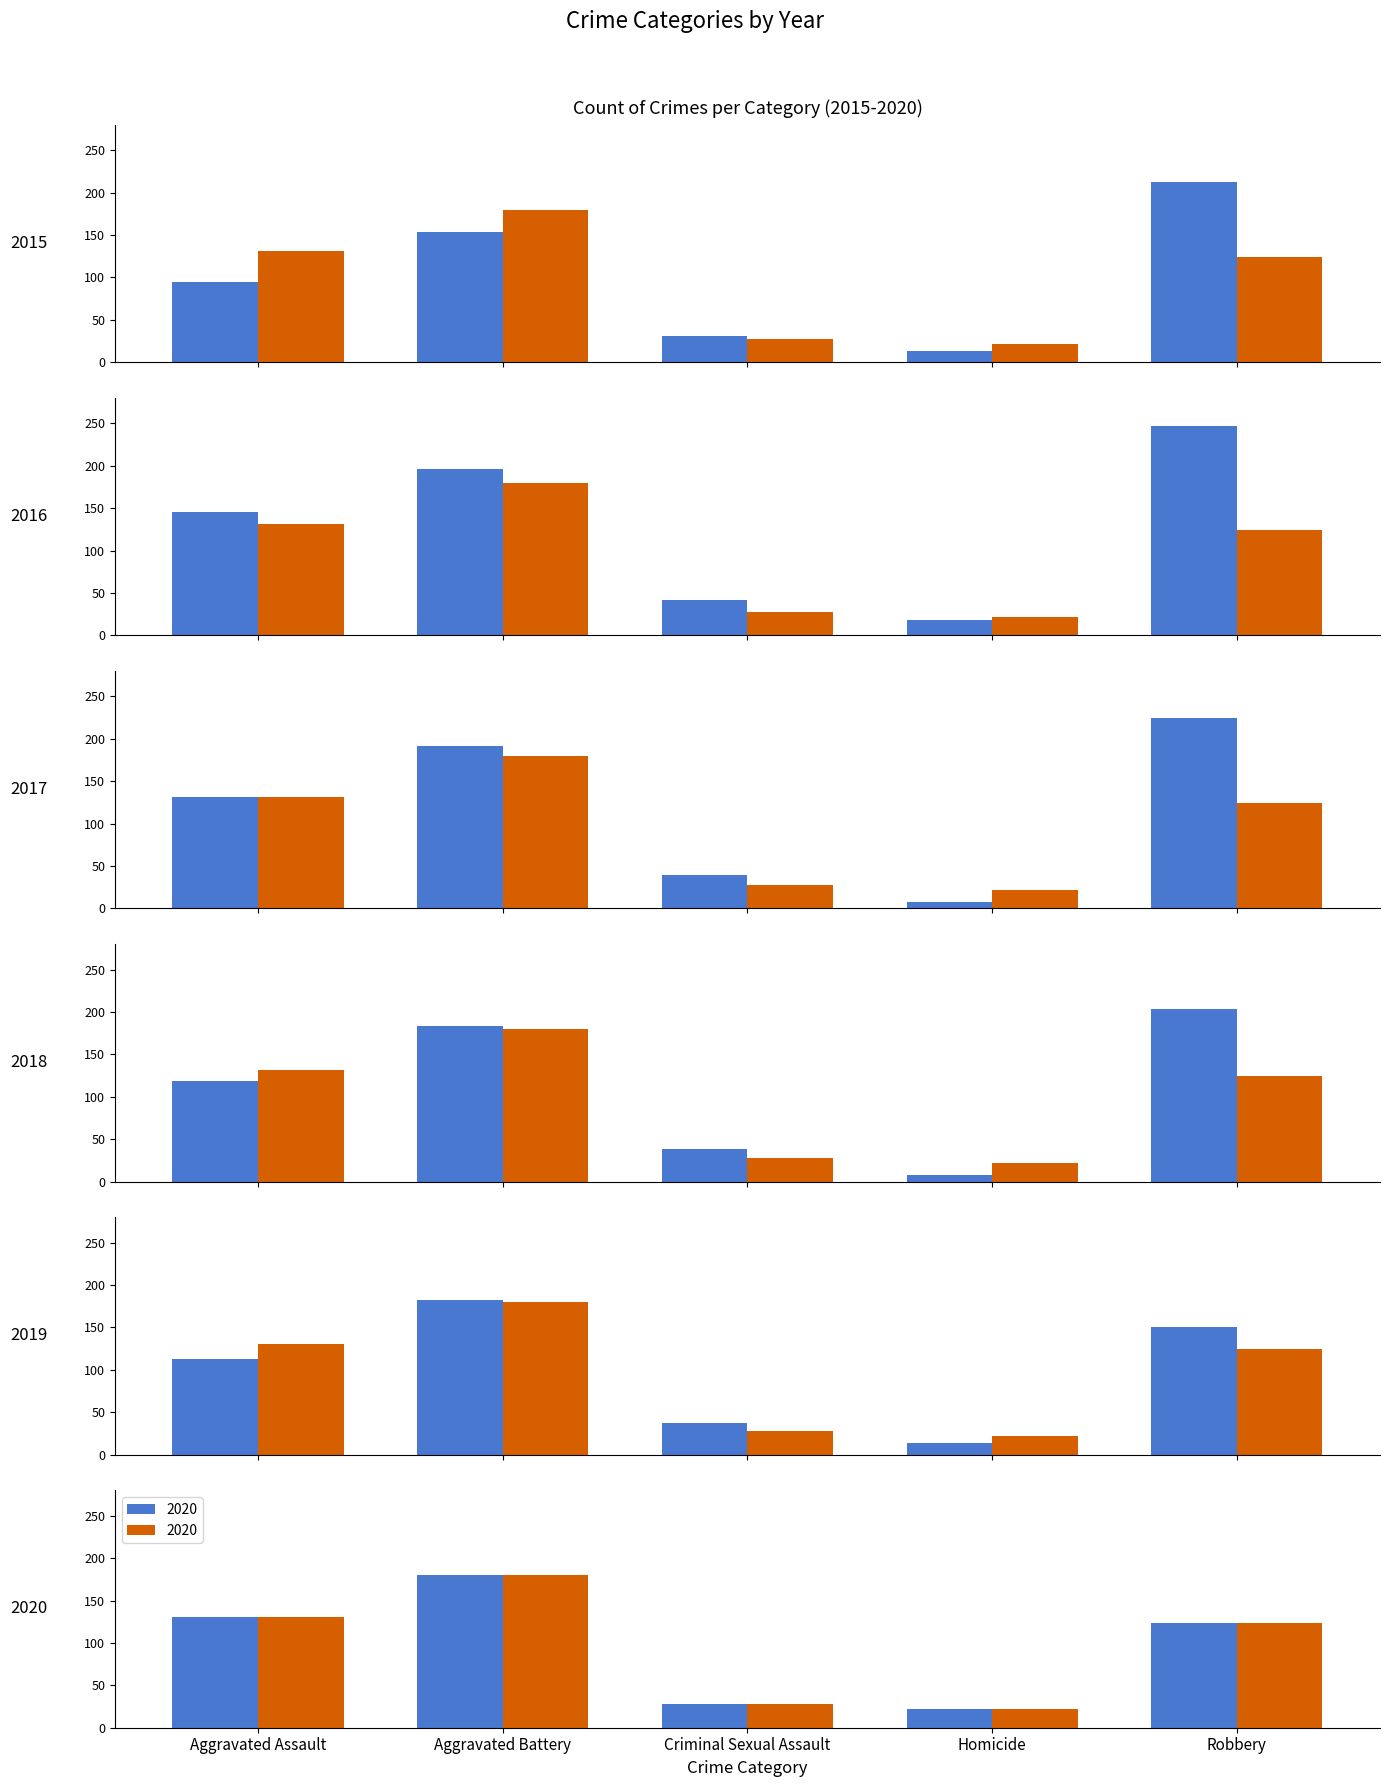

The 2018 series shows 38 at Criminal Sexual Assault. True or false?

True